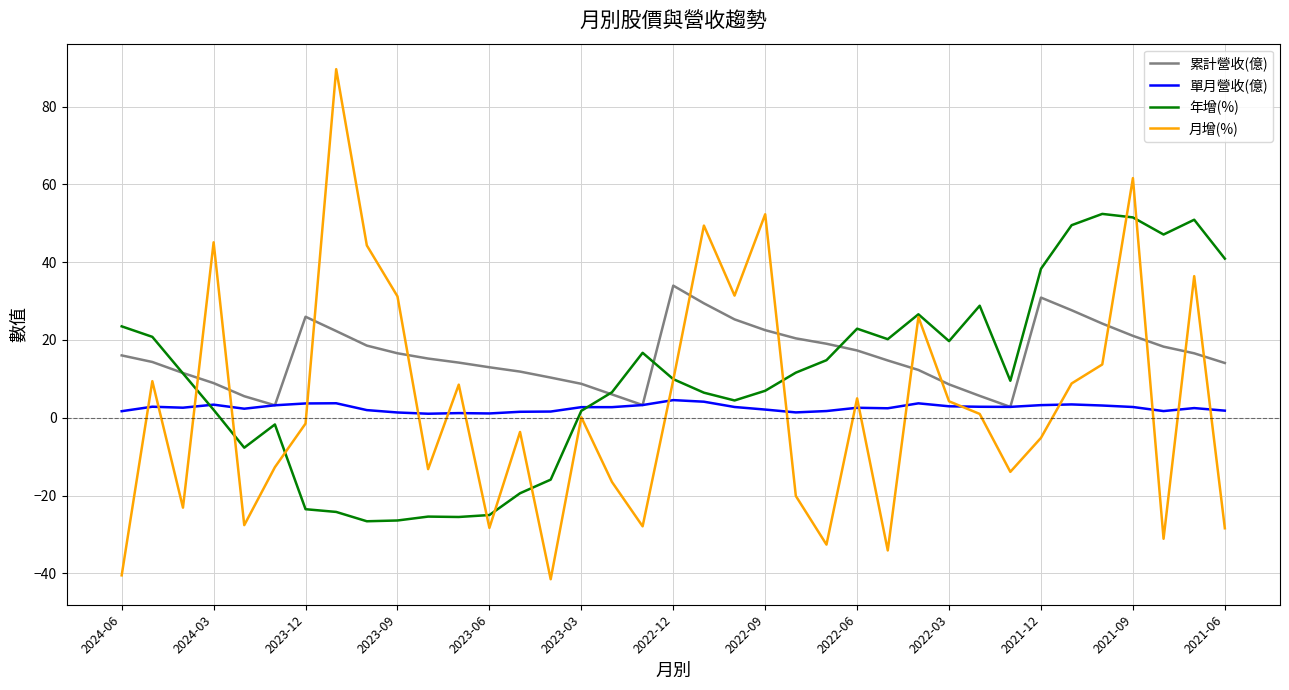

Which series has the largest range (max minus min)?

月增(%)